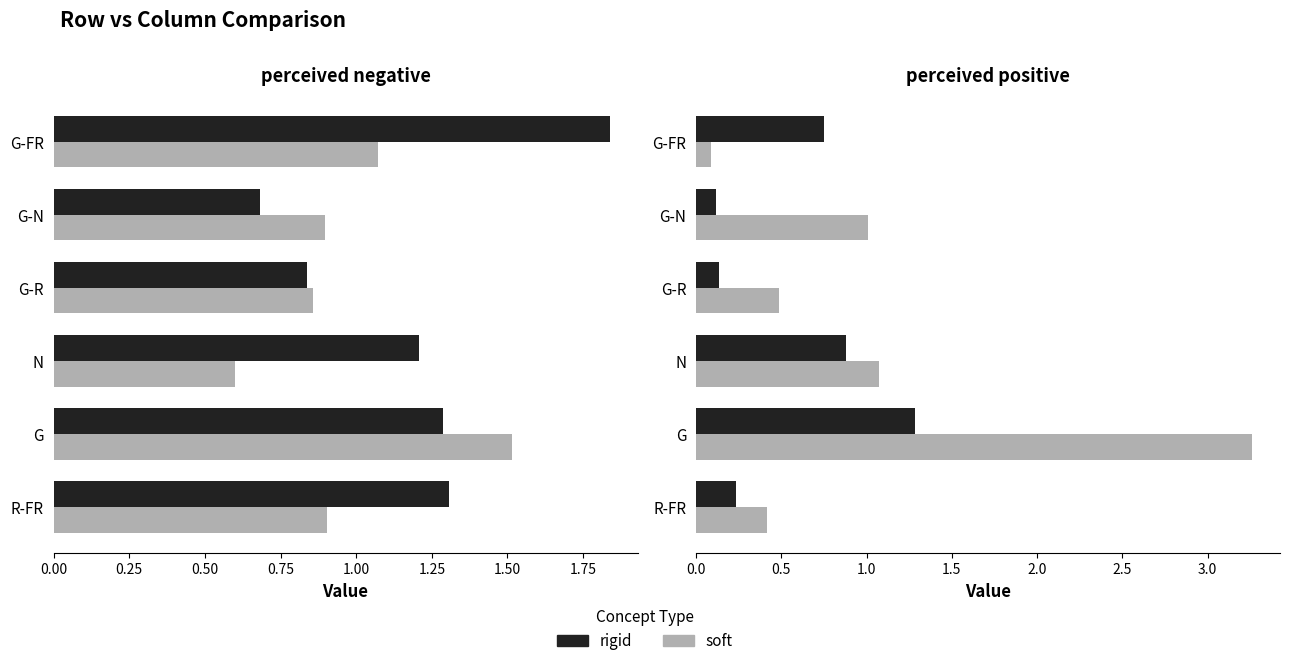

What is the sum of all soft values?

6.3